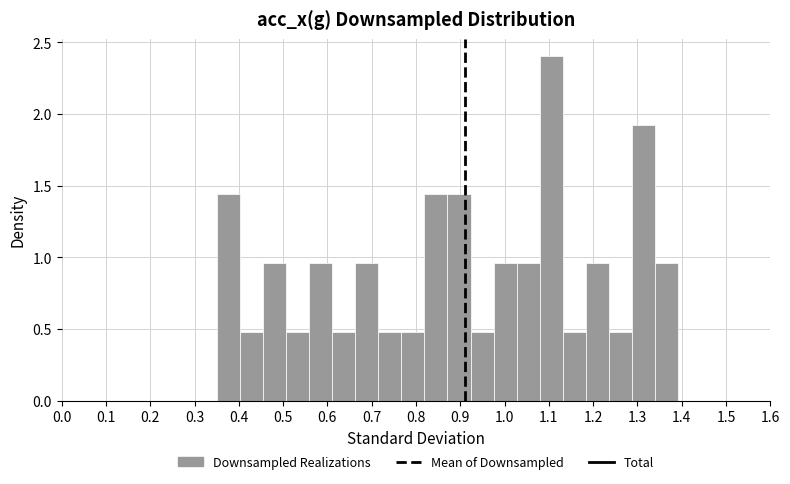

Reading left to right, transcribe this chart: for each bar, give the range it covers on the x-axis and its height. Neither the bar edges nor the heights are printed on the chart, so give them approximately, as read against the axes.

0.35 to 0.40: 1.45
0.40 to 0.45: 0.50
0.45 to 0.51: 0.95
0.51 to 0.56: 0.50
0.56 to 0.61: 0.95
0.61 to 0.66: 0.50
0.66 to 0.71: 0.95
0.71 to 0.77: 0.50
0.77 to 0.82: 0.50
0.82 to 0.87: 1.45
0.87 to 0.92: 1.45
0.92 to 0.98: 0.50
0.98 to 1.03: 0.95
1.03 to 1.08: 0.95
1.08 to 1.13: 2.40
1.13 to 1.18: 0.50
1.18 to 1.24: 0.95
1.24 to 1.29: 0.50
1.29 to 1.34: 1.90
1.34 to 1.39: 0.95